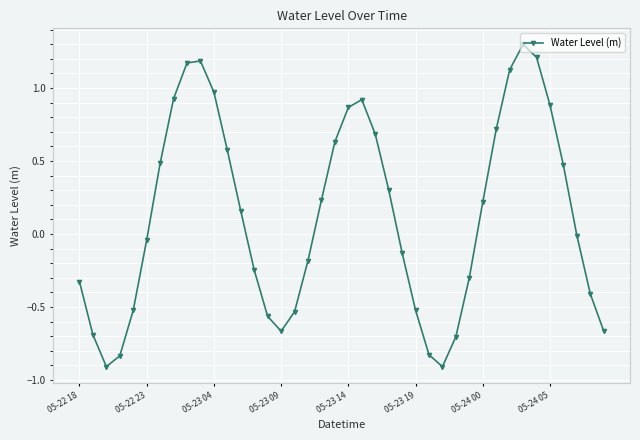

True or false: the data has more than 0 interior local peaks.

True